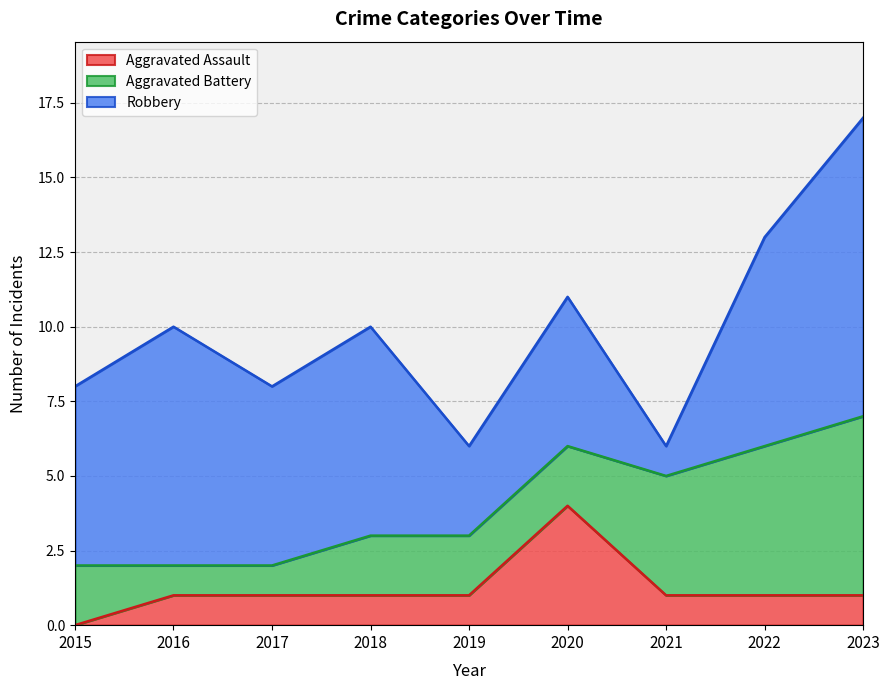

Which label corresponds to the largest value in the chart?

2023